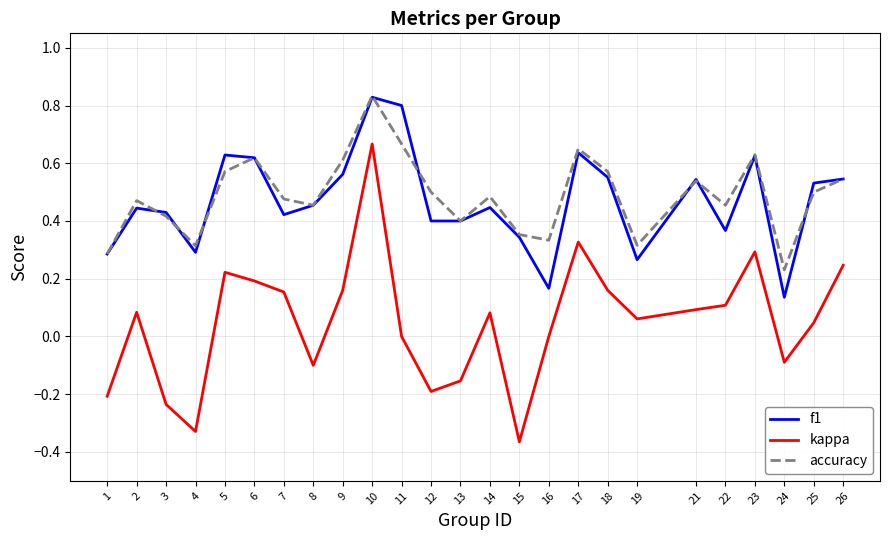

Between 4 and 12, which series saw the biggest shift?

accuracy